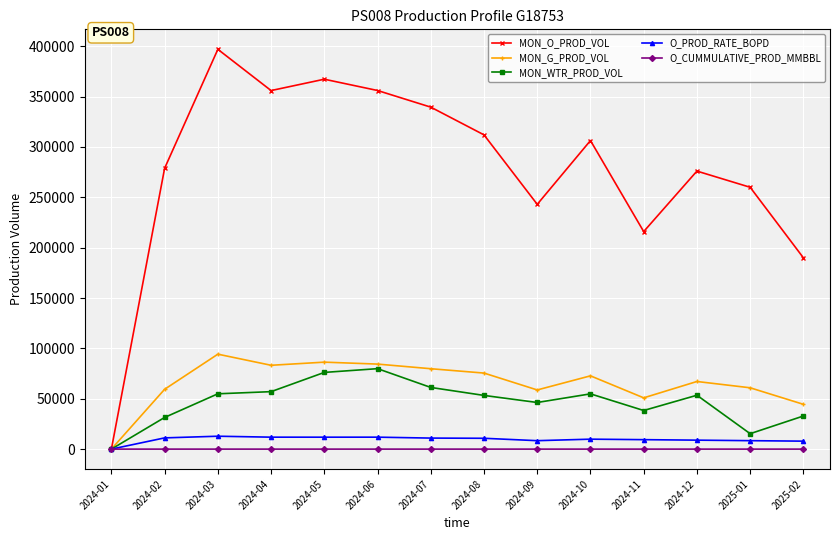

At which label does O_CUMMULATIVE_PROD_MMBBL first exceed 2?

2024-07